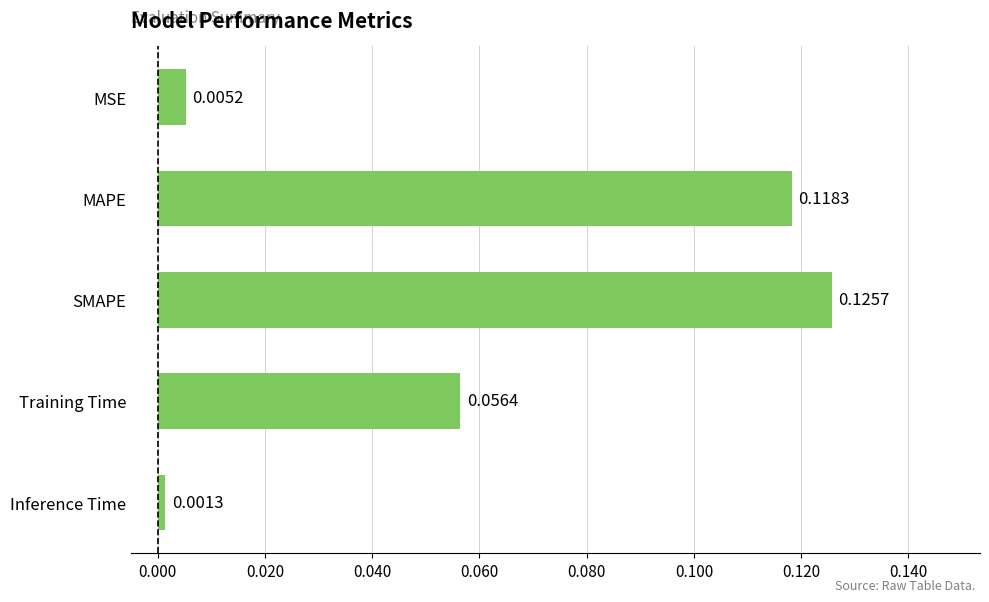

How many distinct data groups are displayed?

1